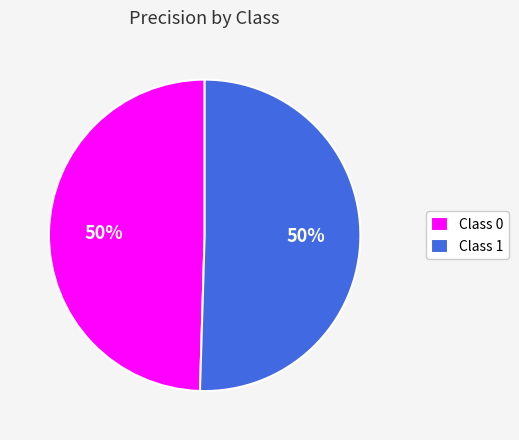

Combined, do Class 1 and Class 0 account for over 50%?

Yes